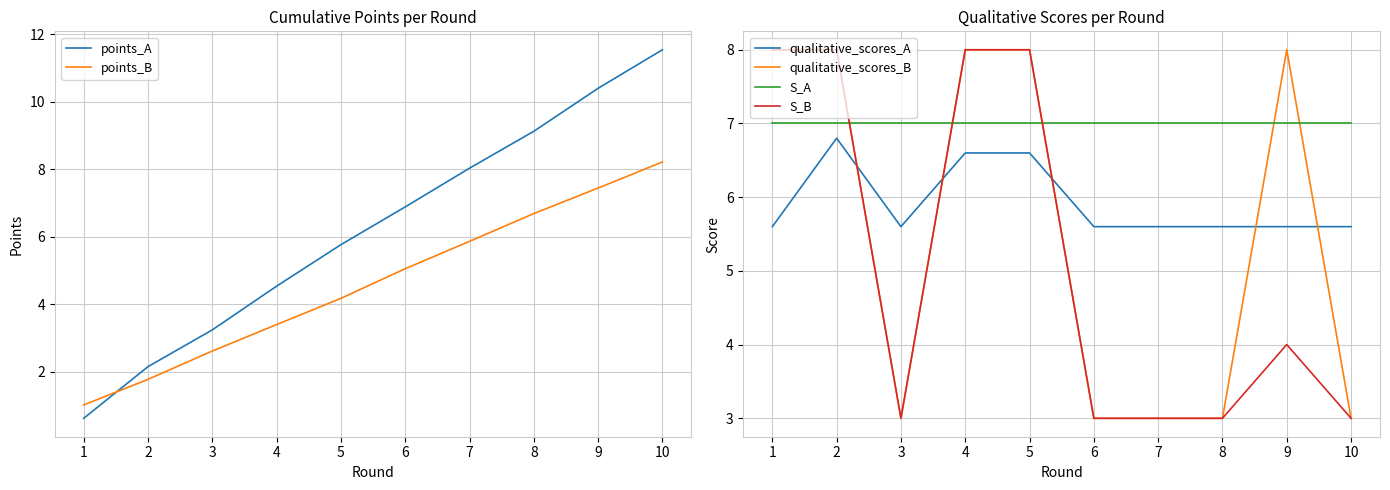

List the series in order of their peak value, lowest first.

qualitative_scores_A, S_A, qualitative_scores_B, S_B, points_B, points_A